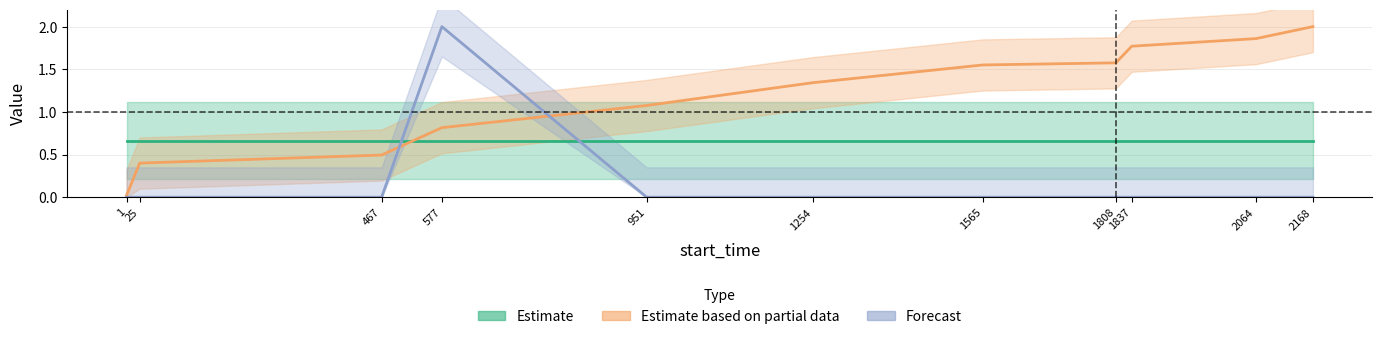

Which label corresponds to the smallest value in the chart?

1